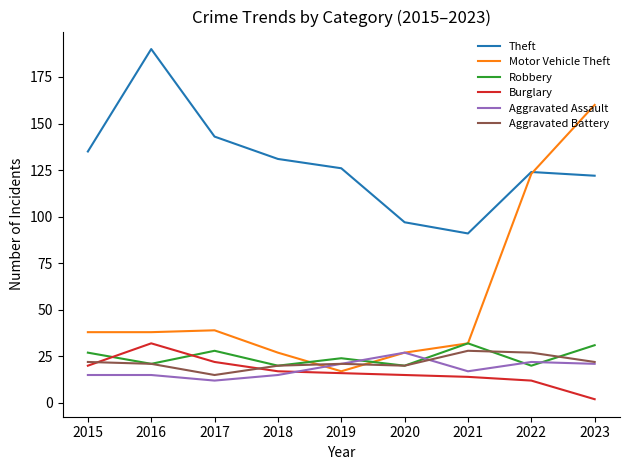

True or false: Theft has a value of 154 at 2020.

False